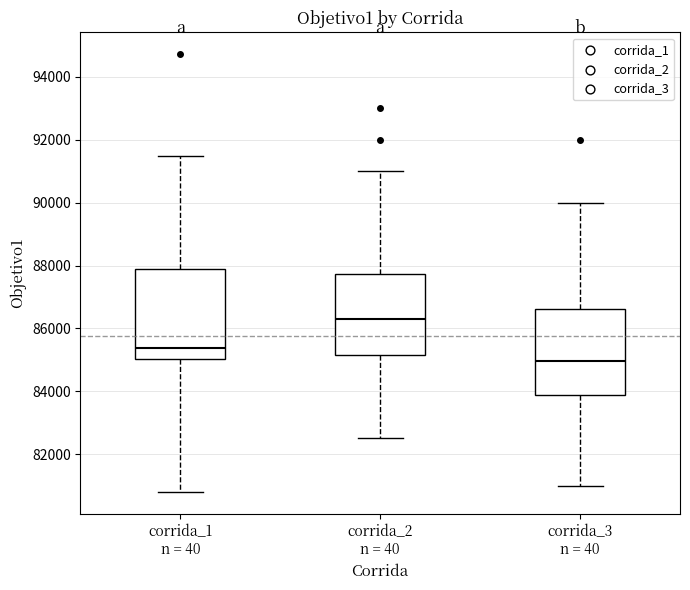

Reading left to right, read every box against the y-axis: the position of its median line, the range the box covers, and the ends of its whiskers. The values are not printed on the chart, so give them approximately, as read against the axis.

corrida_1 n = 40: median 85400, box 85000 to 88000, whiskers 80800 to 91400
corrida_2 n = 40: median 86400, box 85200 to 87800, whiskers 82600 to 91000
corrida_3 n = 40: median 85000, box 83800 to 86600, whiskers 81000 to 90000